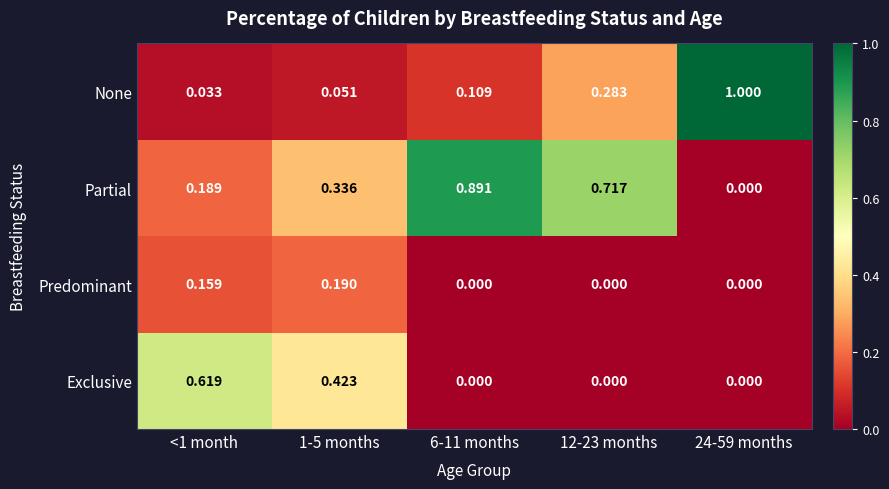

At how many categories does at least one series exceed 0?

5